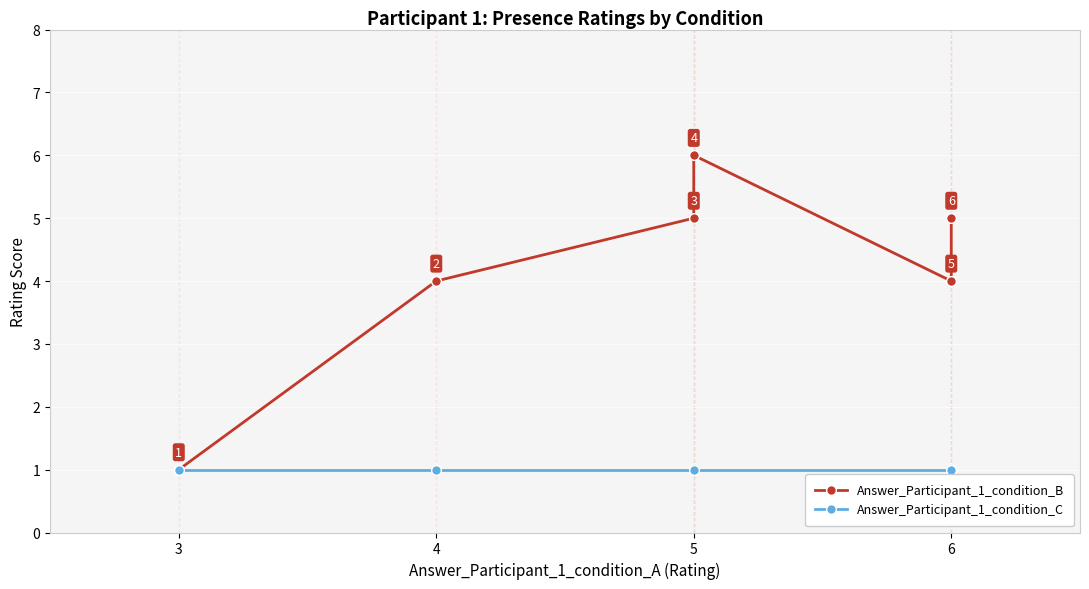

The value of Answer_Participant_1_condition_C at 3 is 1. True or false?

False